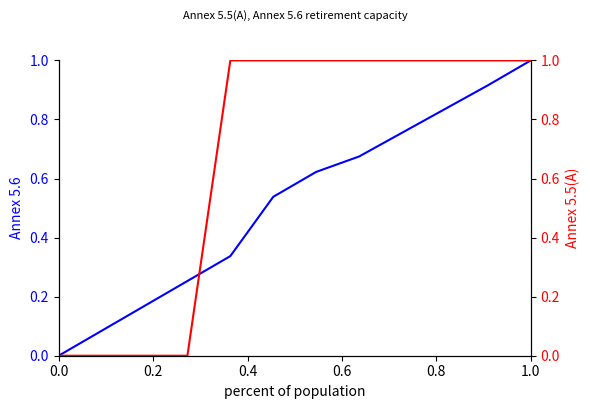

Rank the series by their maximum value, from highest to lowest.

Annex 5.6, Annex 5.5(A)